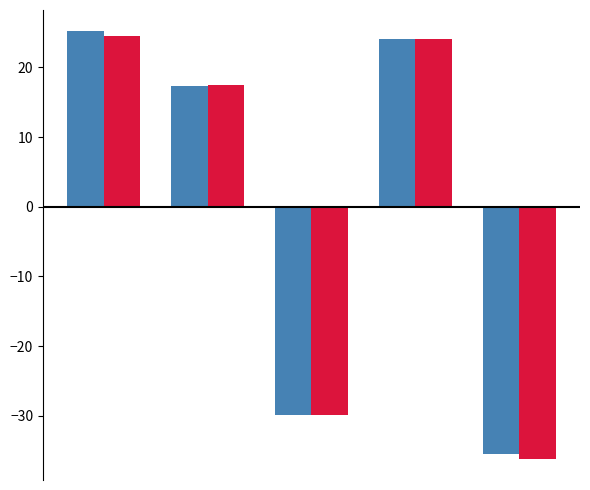

What is the greatest value displayed?

25.2